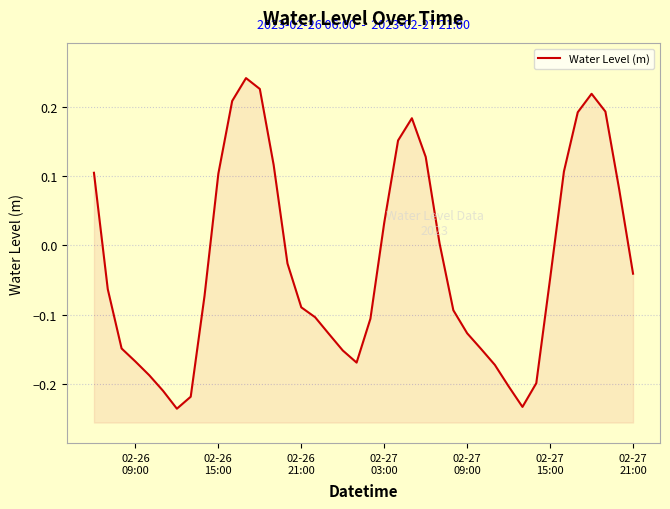

Reading left to right, what are all the values shown in this chart?

0.1	-0.1	-0.1	-0.2	-0.2	-0.2	-0.2	-0.2	-0.1	0.1	0.2	0.2	0.2	0.1	-0.0	-0.1	-0.1	-0.1	-0.2	-0.2	-0.1	0.0	0.2	0.2	0.1	0.0	-0.1	-0.1	-0.1	-0.2	-0.2	-0.2	-0.2	-0.0	0.1	0.2	0.2	0.2	0.1	-0.0